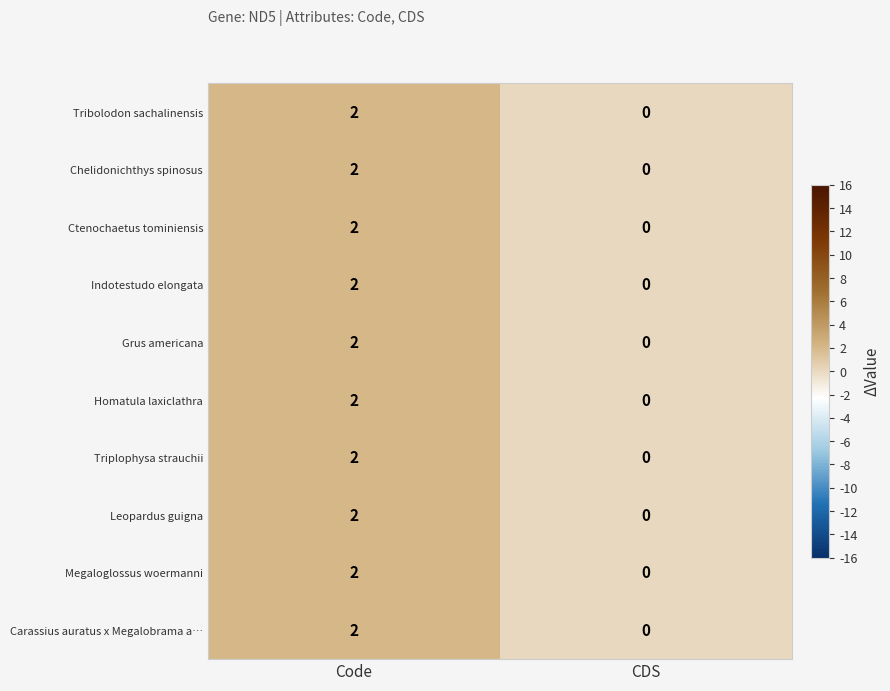

Reading right to left, list all the values displayed in this chart.

Tribolodon sachalinensis: 0	2
Chelidonichthys spinosus: 0	2
Ctenochaetus tominiensis: 0	2
Indotestudo elongata: 0	2
Grus americana: 0	2
Homatula laxiclathra: 0	2
Triplophysa strauchii: 0	2
Leopardus guigna: 0	2
Megaloglossus woermanni: 0	2
Carassius auratus x Megalobrama a…: 0	2